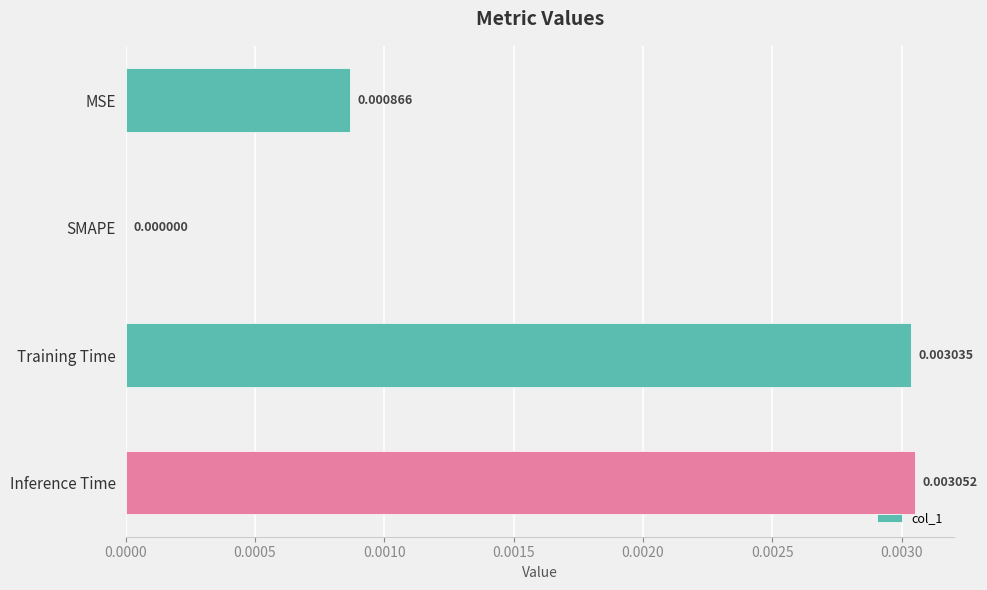

How many data points are above 0?

3